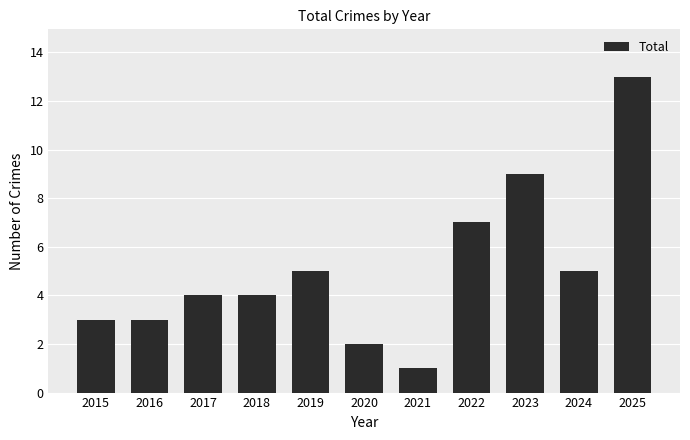

What is the value of the 5th bar from the left?

5